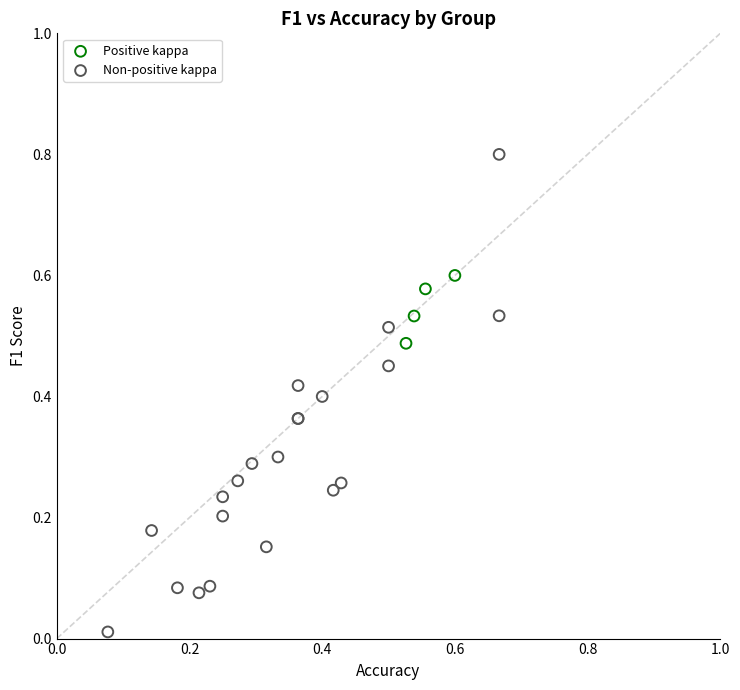

Which series reaches the minimum Y coordinate?

Non-positive kappa